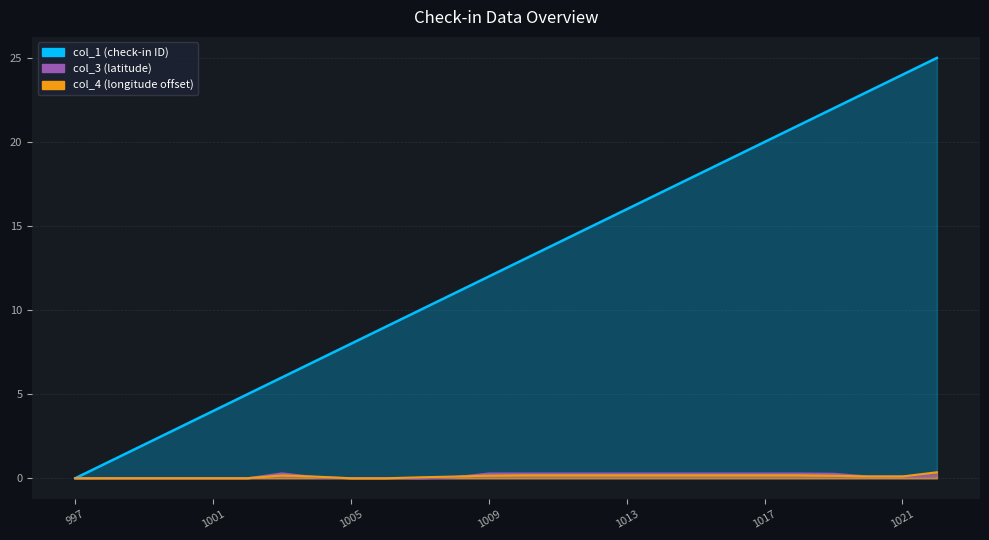

In col_4, how many points are higher than both neighbors (excluding endpoints)?

1